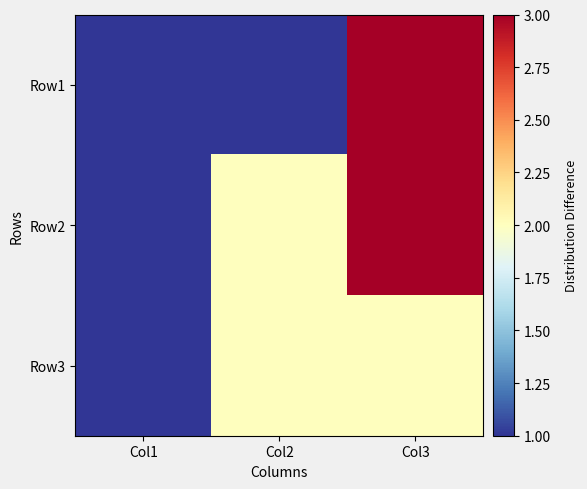

List the series in order of their peak value, highest first.

Row1, Row2, Row3